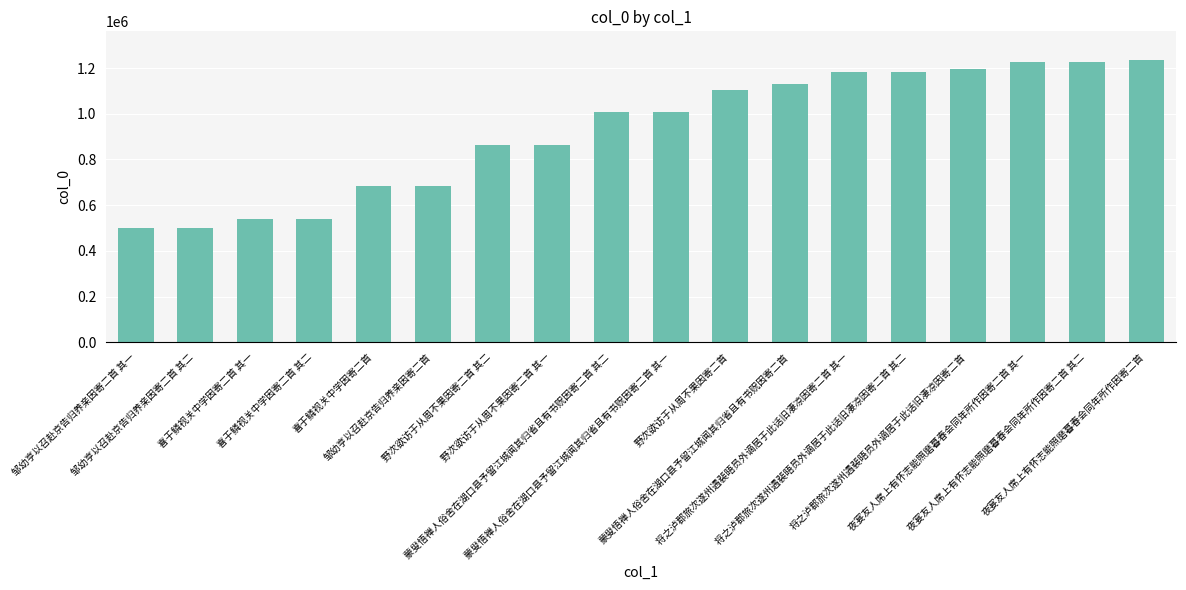

Is it true that the value at 野次欲访于从周不果因寄二首 is 1106395?

True